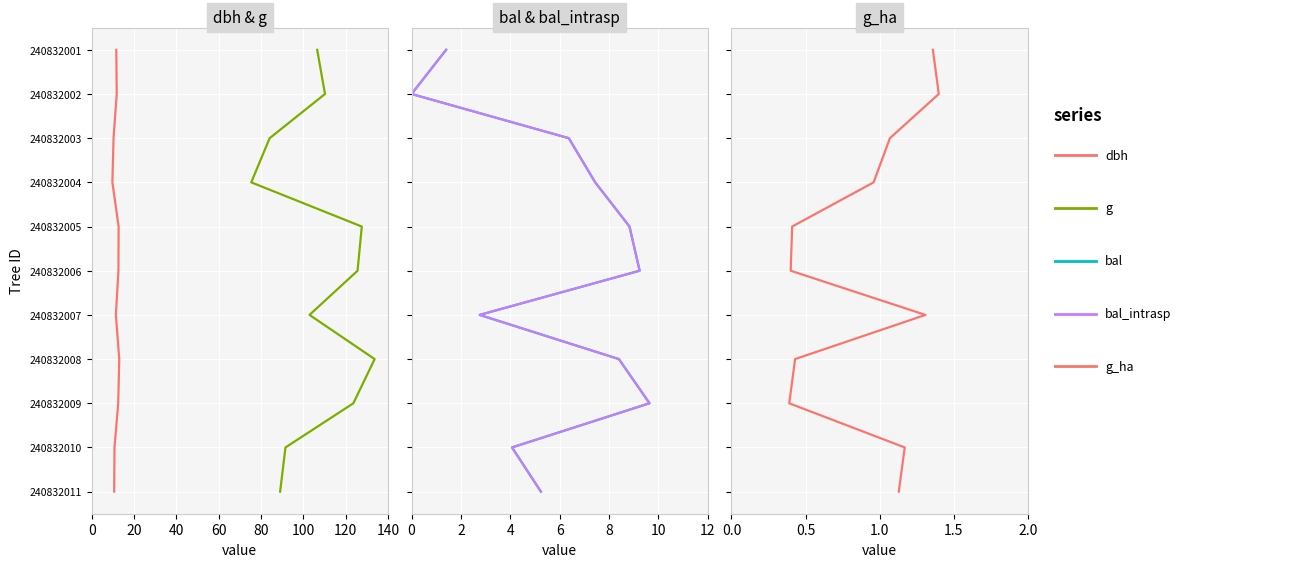

How many categories are shown in the chart?

11